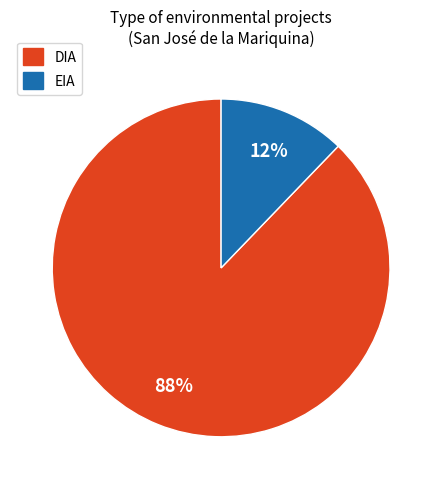

Which has a higher value, DIA or EIA?

DIA